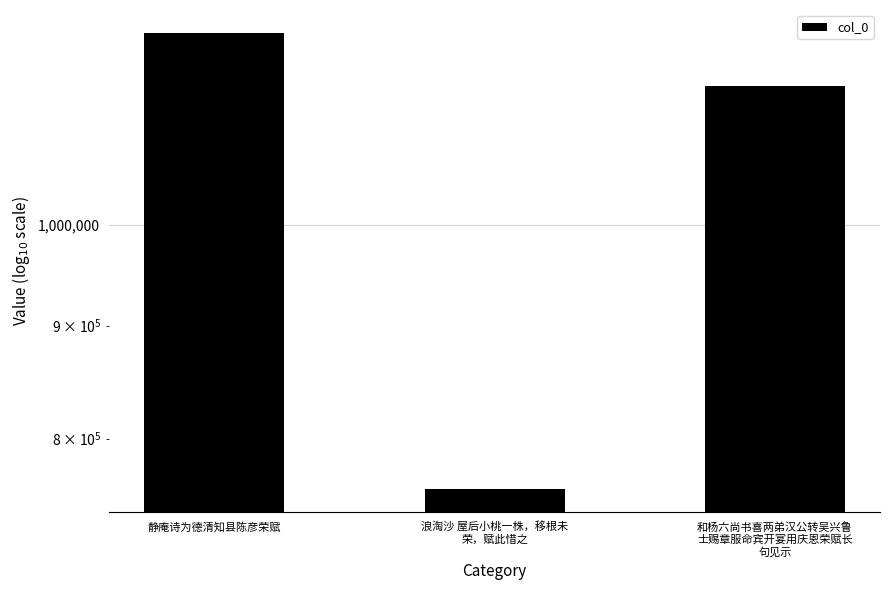

What is the value of the 1st bar from the left?

1221532